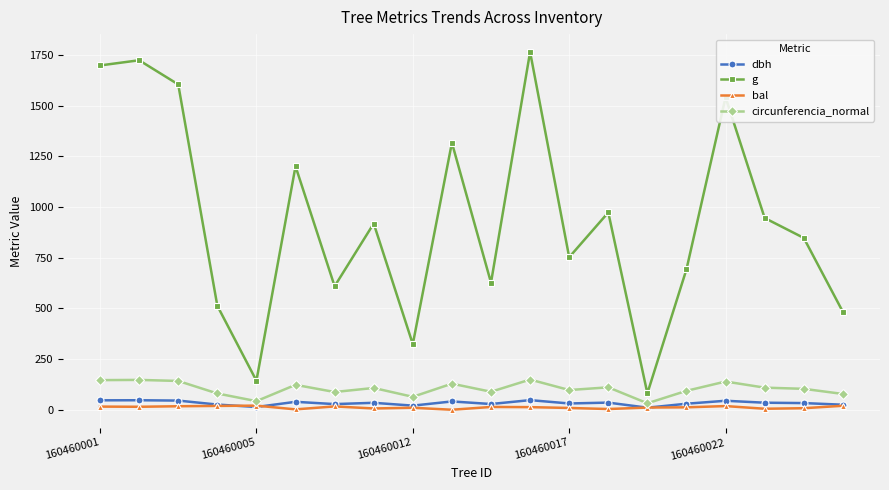

Which series has the largest total across all categories?

g